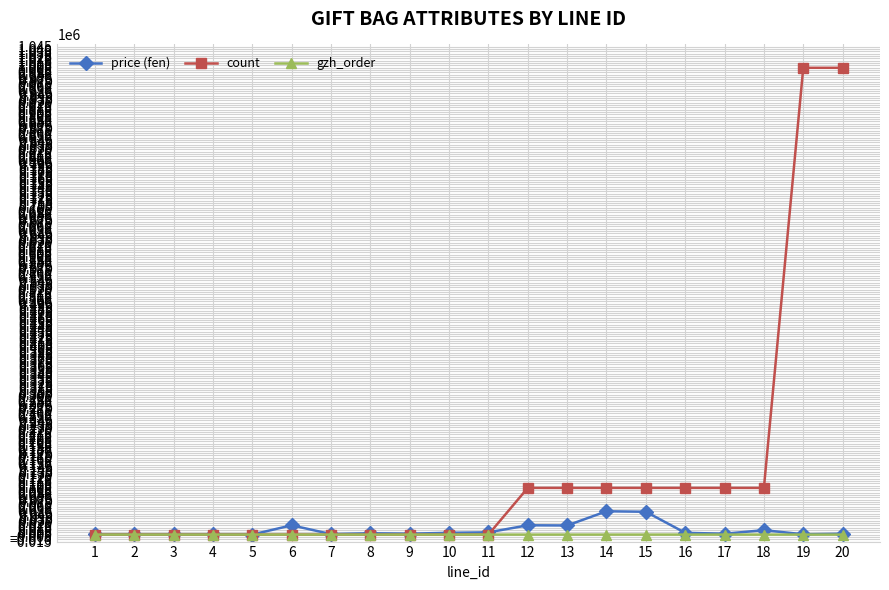

What is the sum of all gzh_order values?

-103